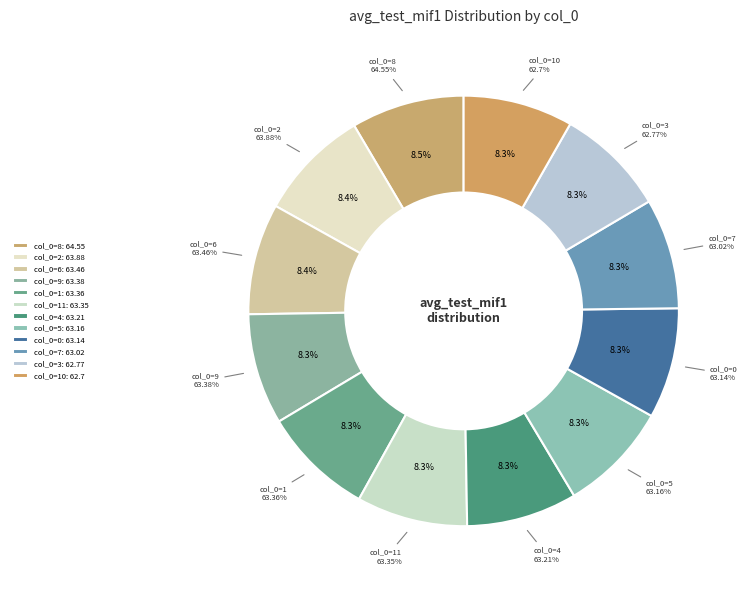

Do 11 and 8 together represent more than half of the pie?

No